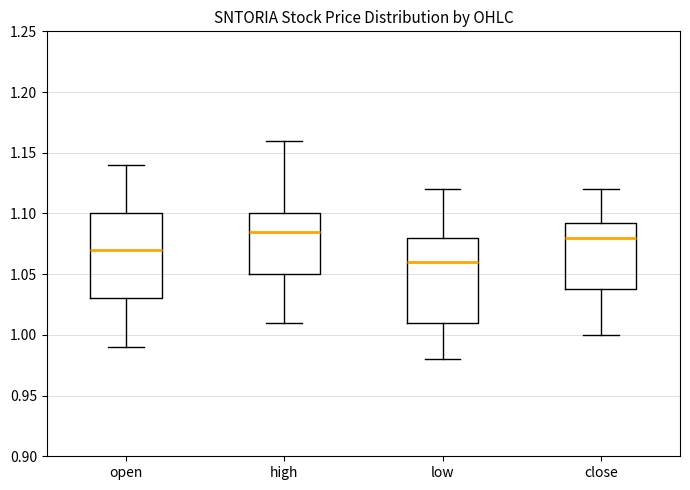

Reading left to right, read every box against the y-axis: the position of its median line, the range the box covers, and the ends of its whiskers. The values are not printed on the chart, so give them approximately, as read against the axis.

open: median 1.070, box 1.030 to 1.100, whiskers 0.990 to 1.140
high: median 1.085, box 1.050 to 1.100, whiskers 1.010 to 1.160
low: median 1.060, box 1.010 to 1.080, whiskers 0.980 to 1.120
close: median 1.080, box 1.040 to 1.095, whiskers 1.000 to 1.120